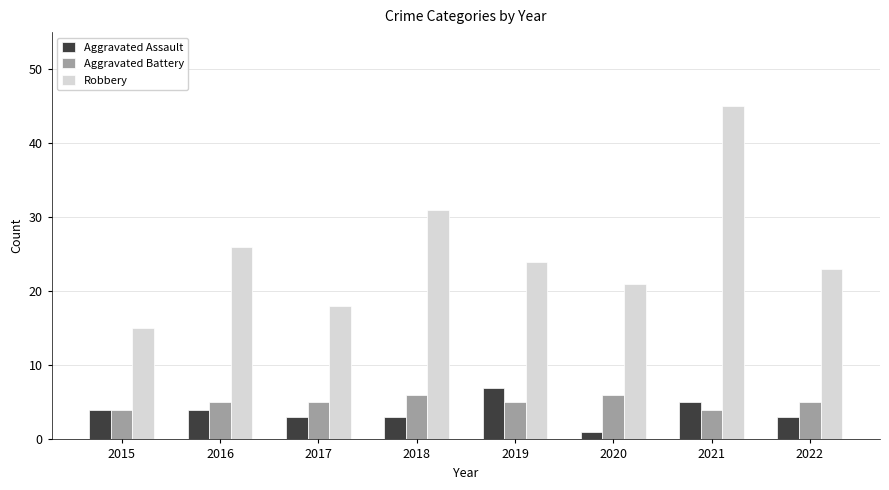

What is the minimum value shown in the chart?

1